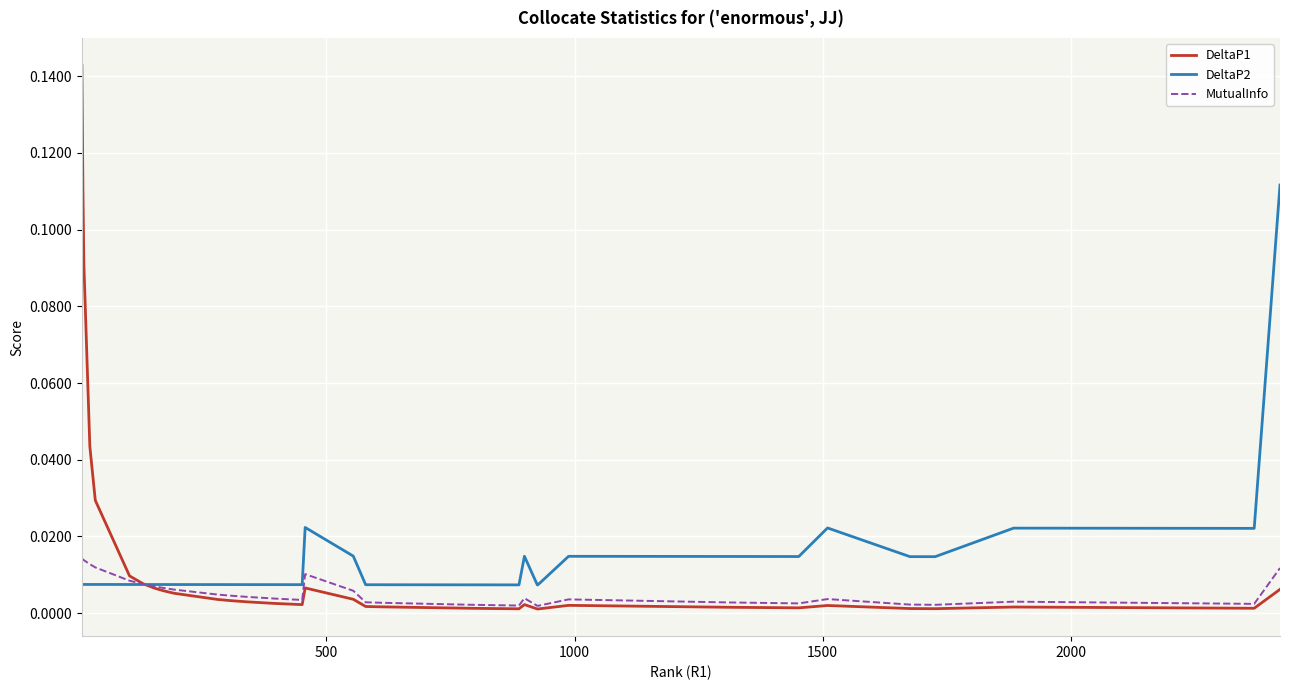

Which series has the largest range (max minus min)?

DeltaP1